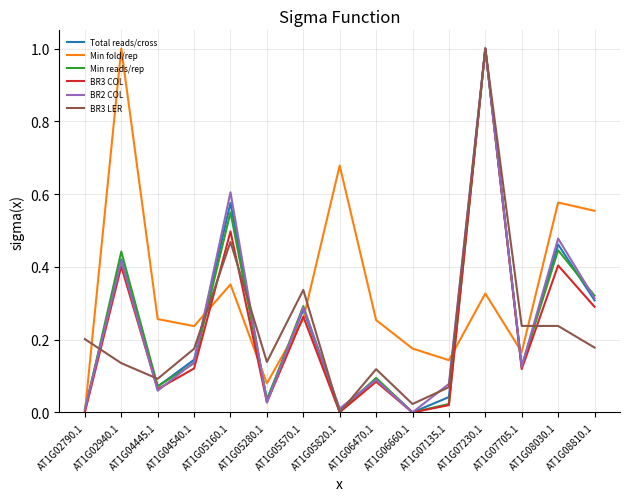

At which category is the sum across all series the highest?

AT1G07230.1